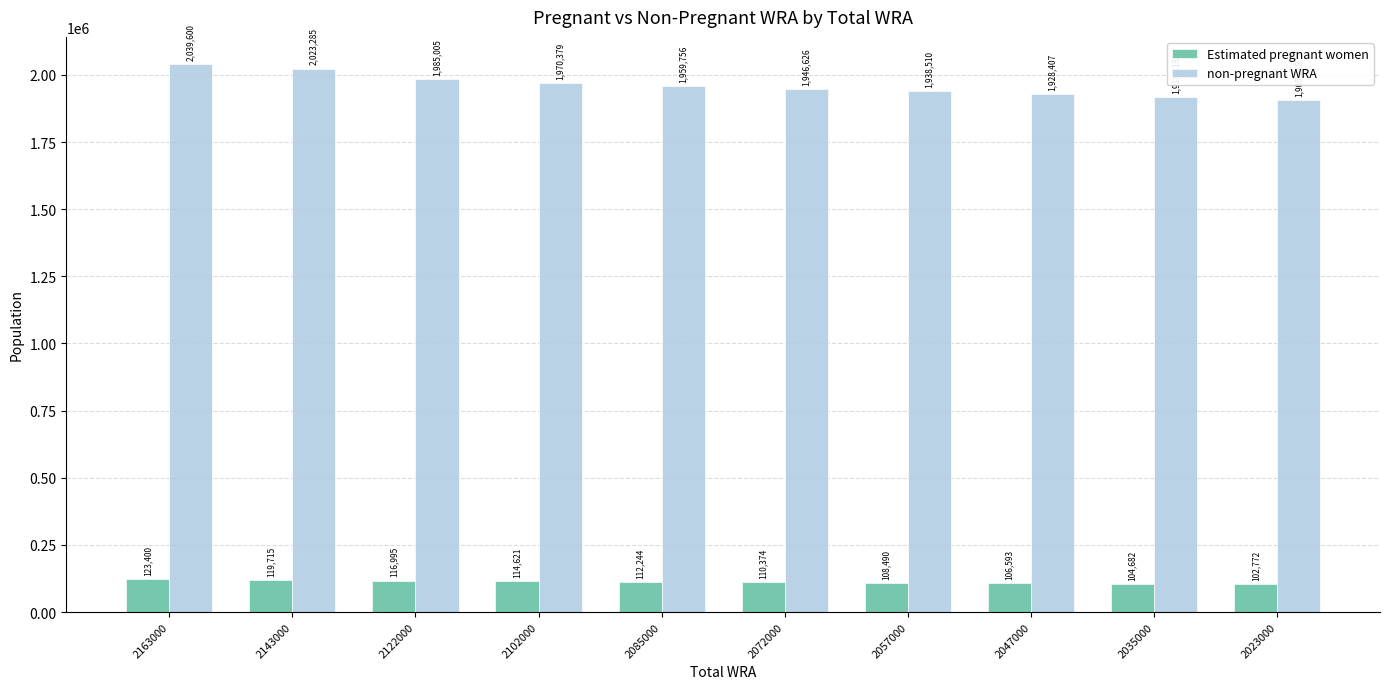

At which category is the sum across all series the highest?

2163000